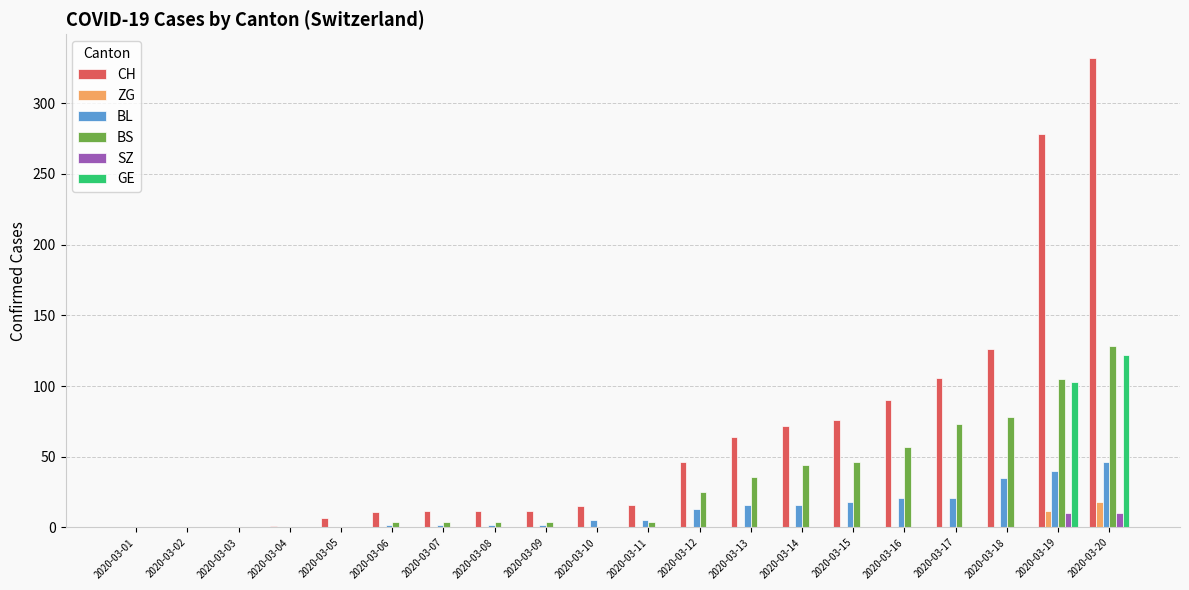

What is the sum of all BS values?

612